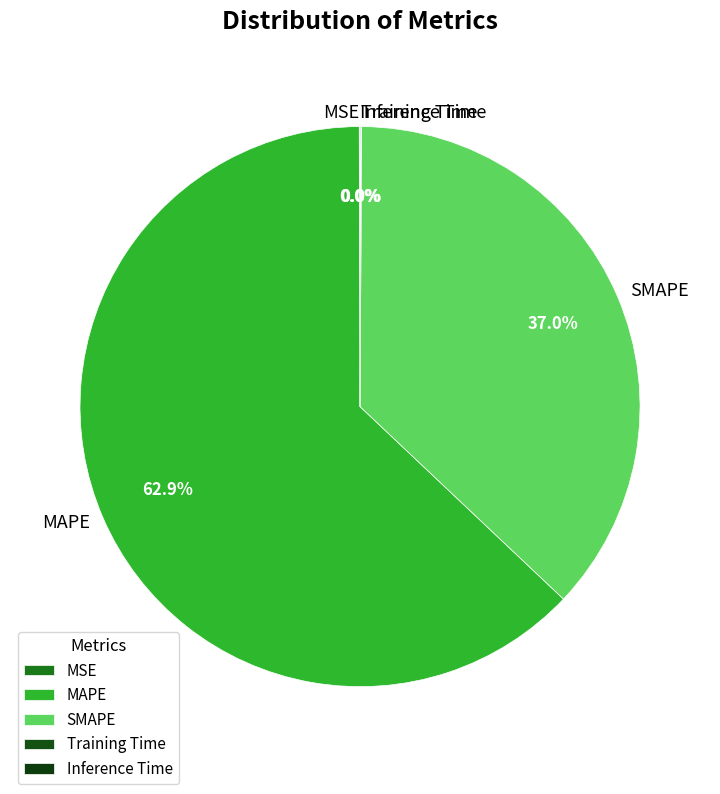

What percentage is the MAPE slice, to the nearest percent?

63%